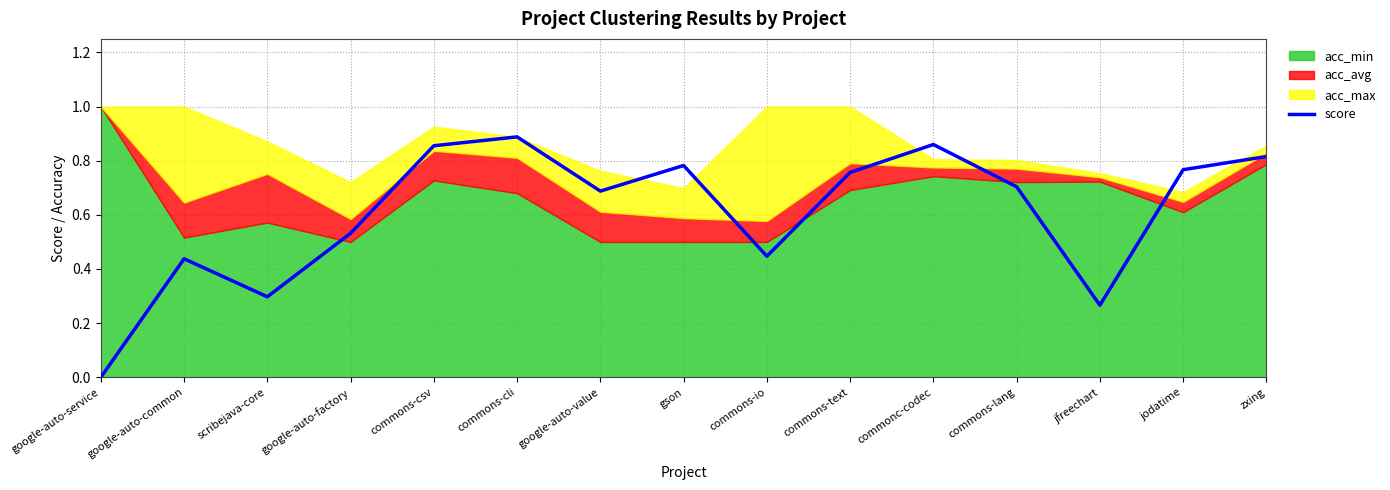

How many lines are shown in the chart?

1